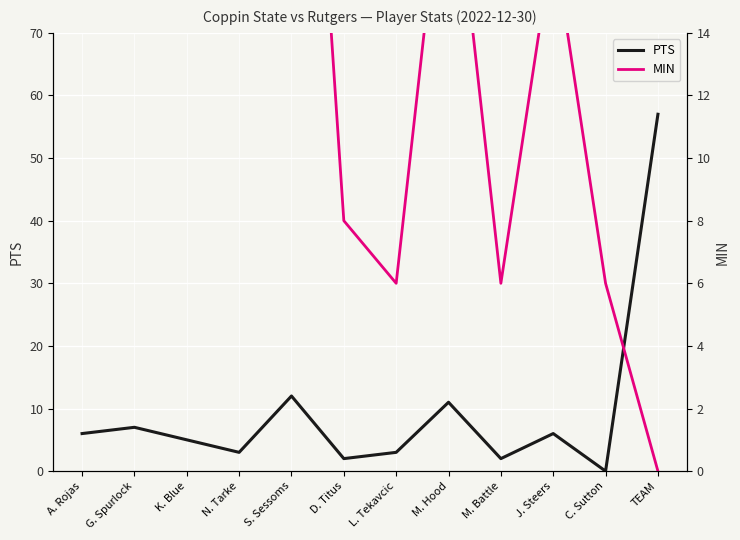

The value of MIN at G. Spurlock is 28. True or false?

True